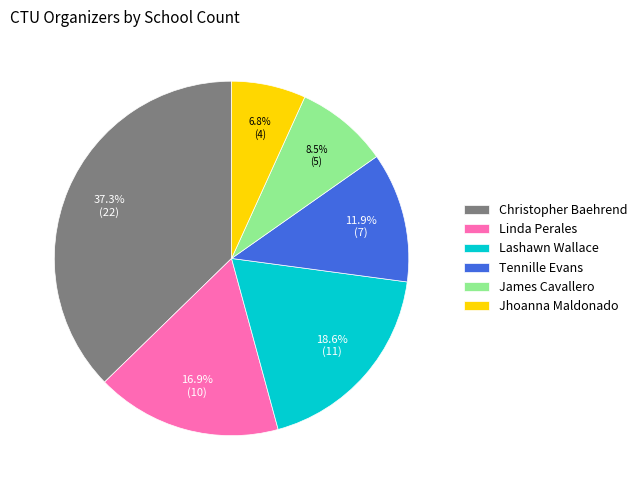

Combined, do Tennille Evans and James Cavallero account for over 50%?

No